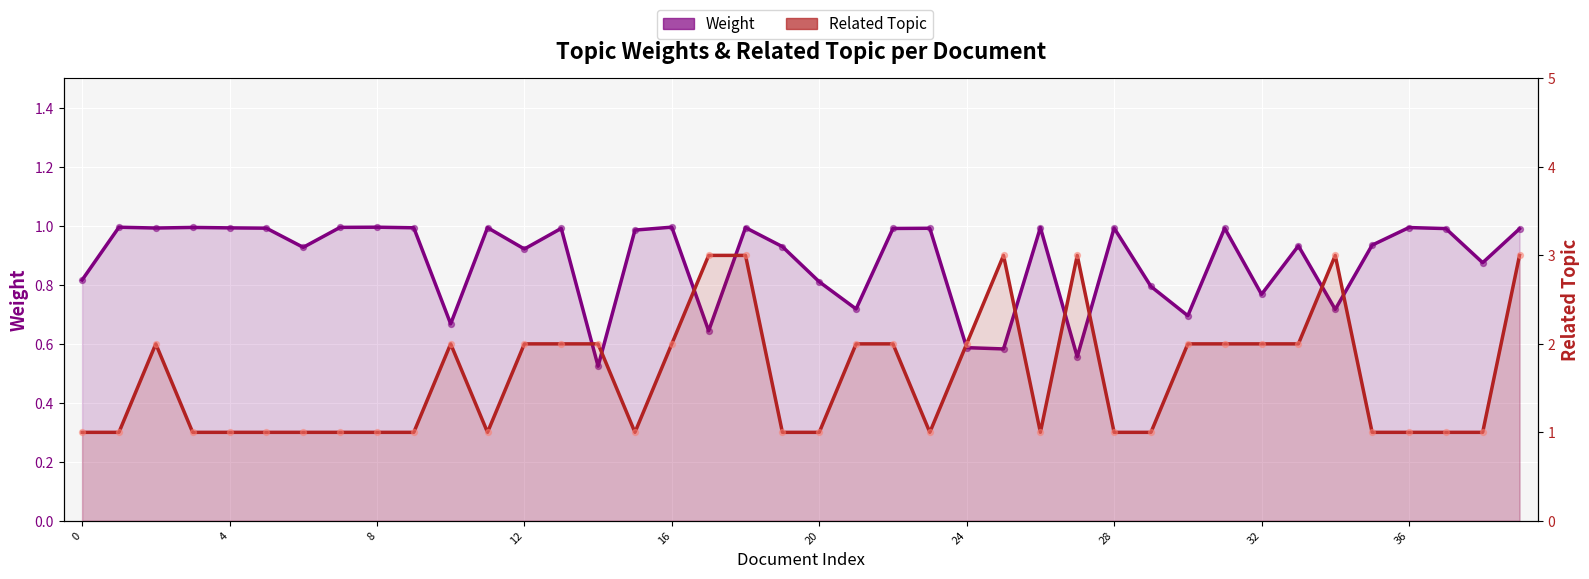

At which category is the sum across all series the highest?

18